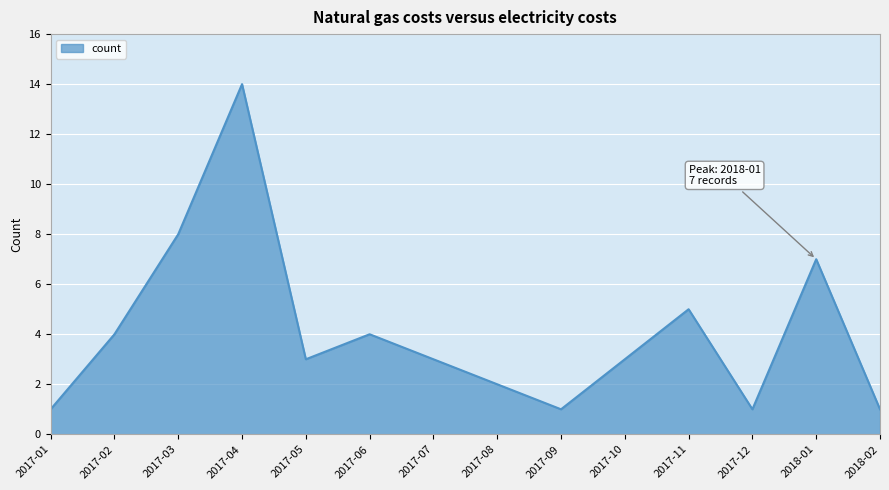

The chart shows a value of 6 at 2017-04. True or false?

False